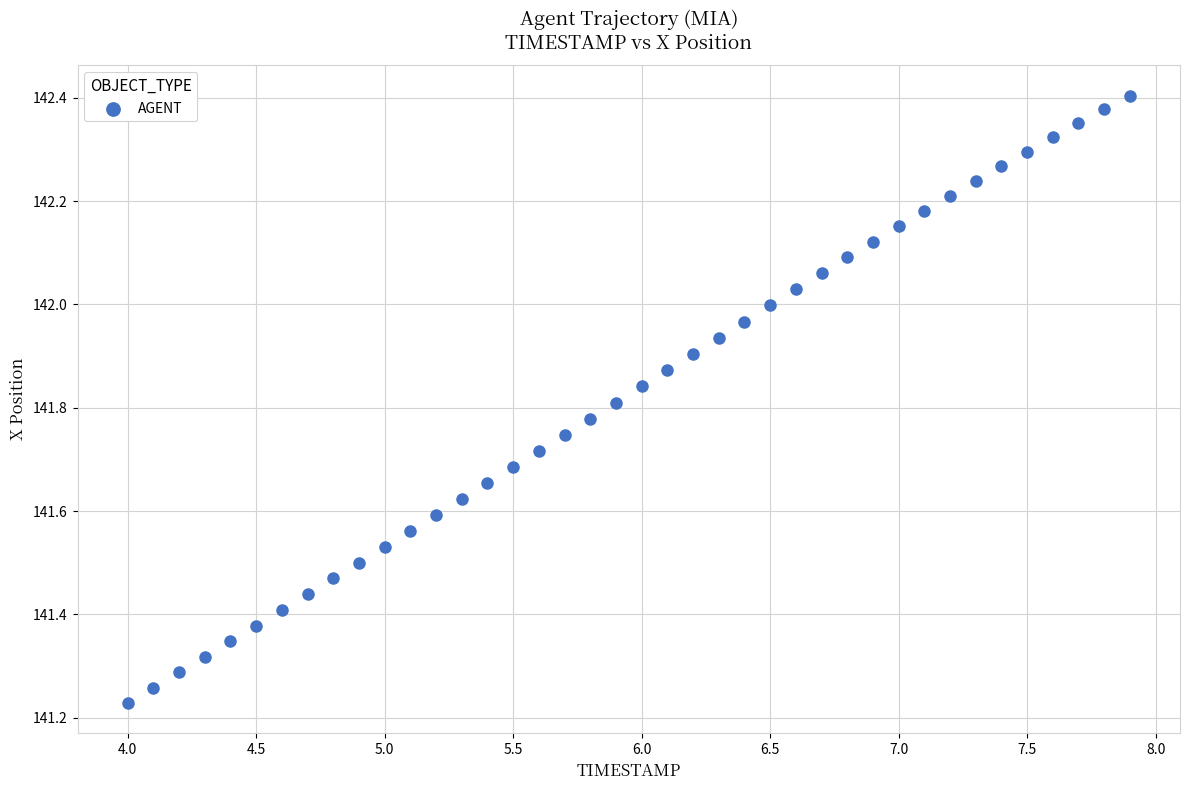

What is the range of Y values (max minus min)?

1.2